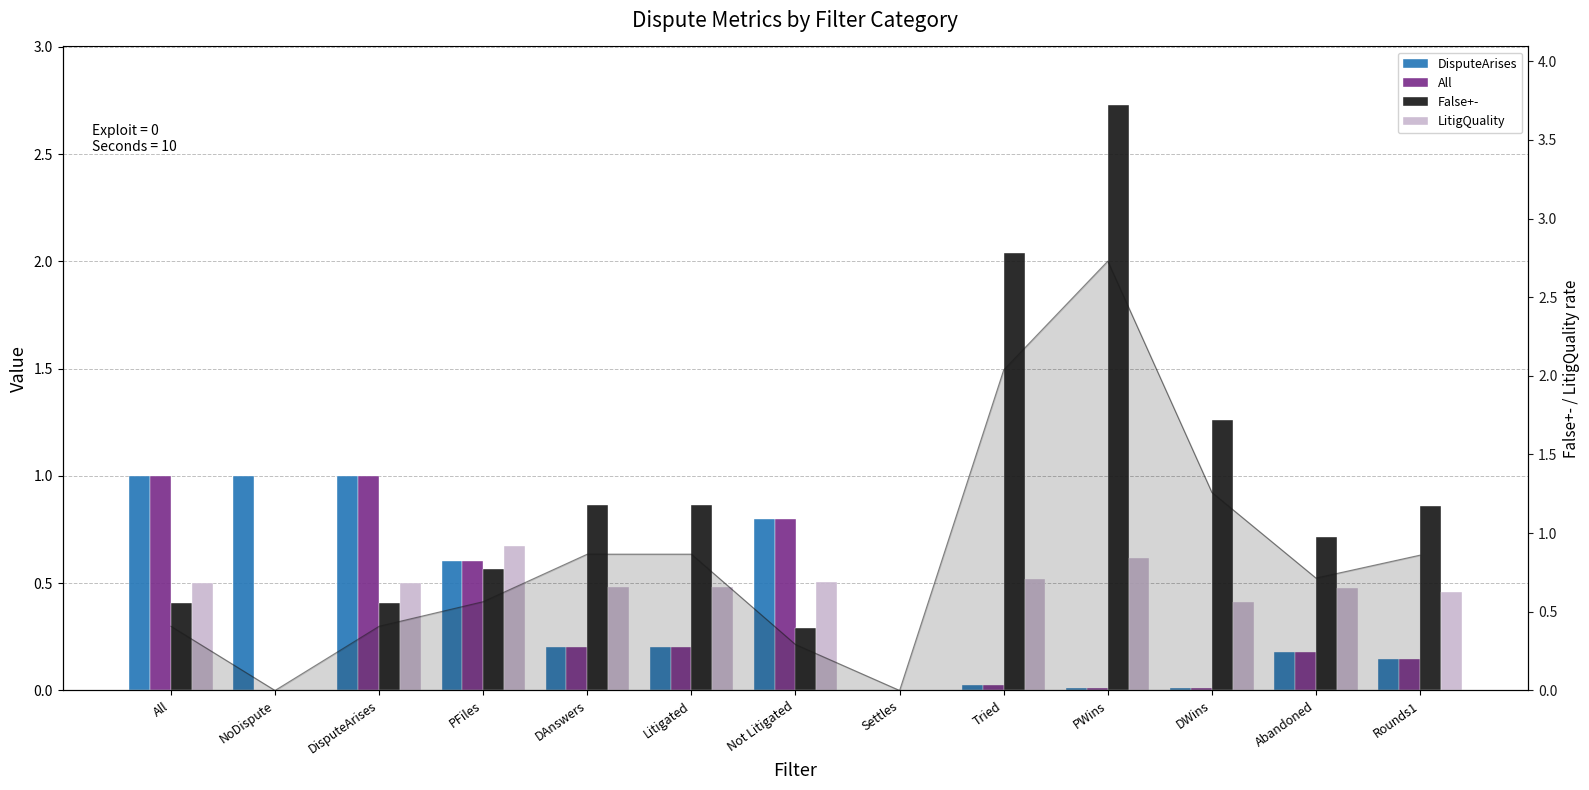

What is the difference between the maximum and minimum values in the All series?

1.0